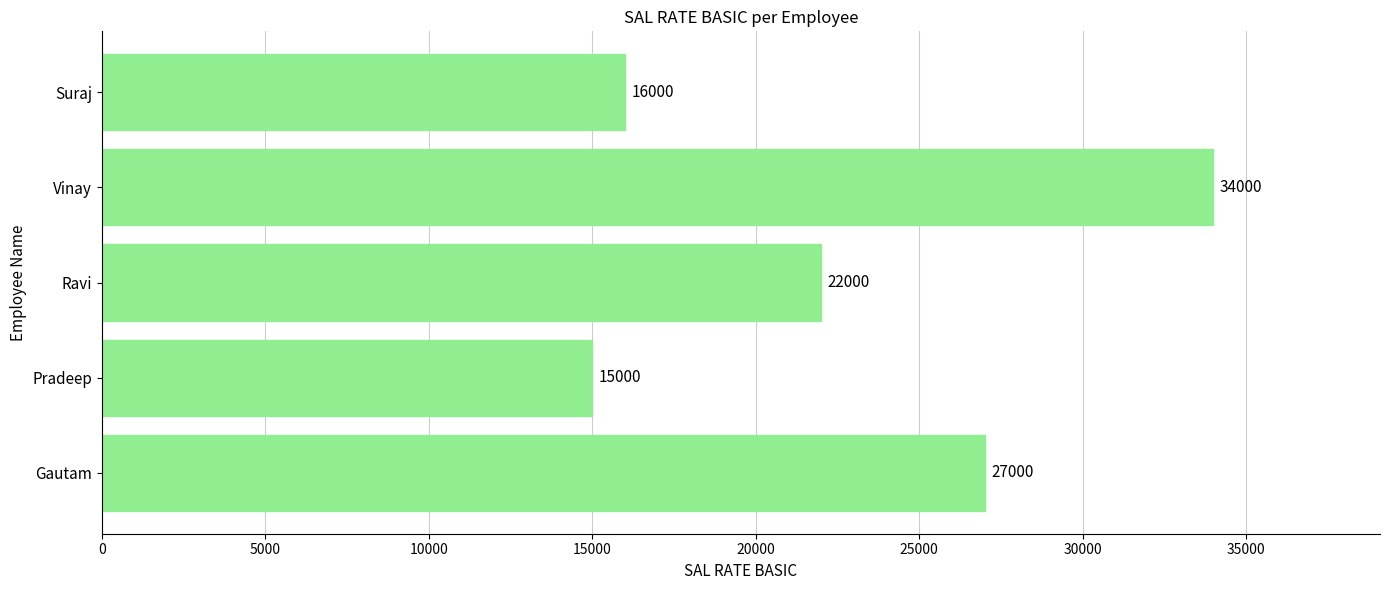

Is it true that the value at Gautam is 39845?

False